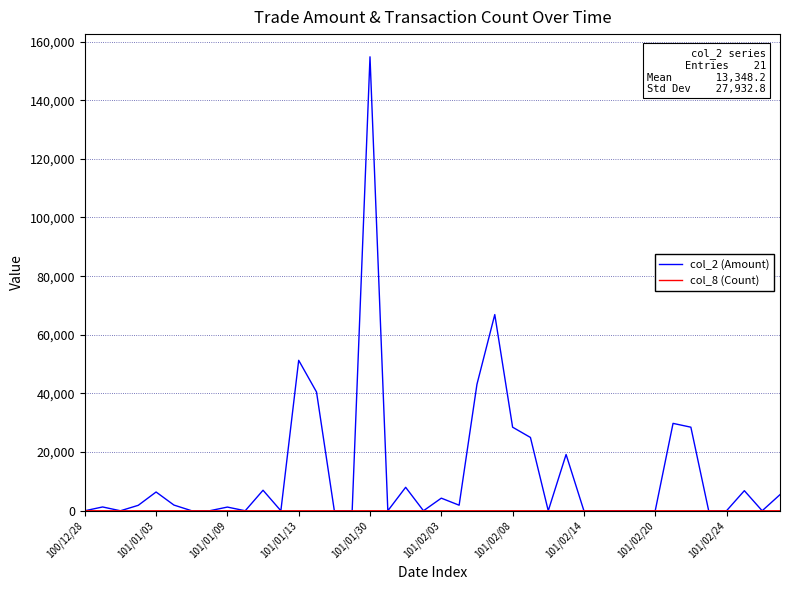

Which series has the largest range (max minus min)?

col_2 (Amount)